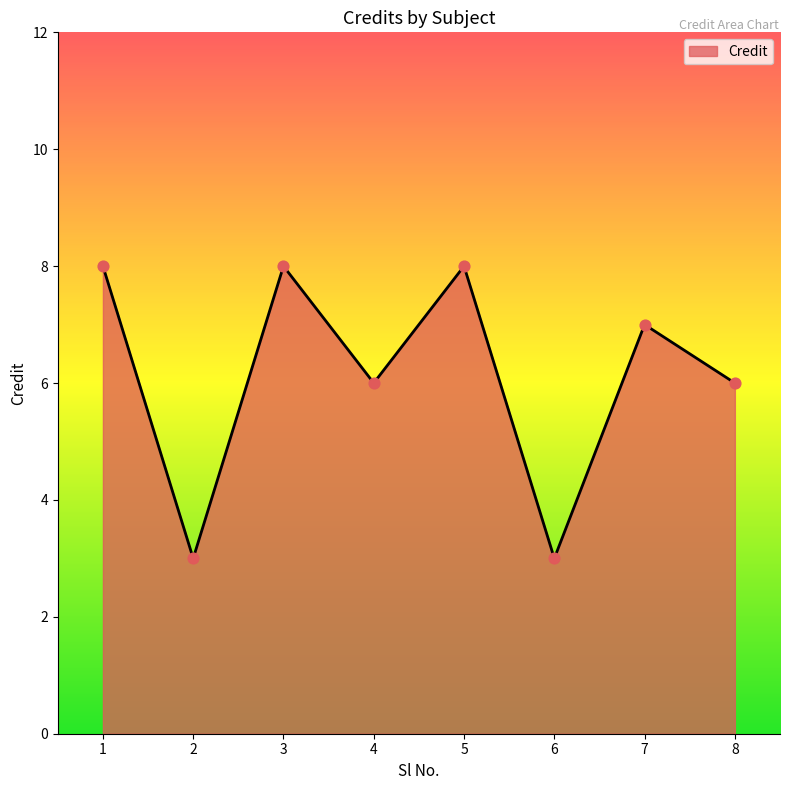

Approximately how many times larger is the value at 1 compared to 2?

2.7